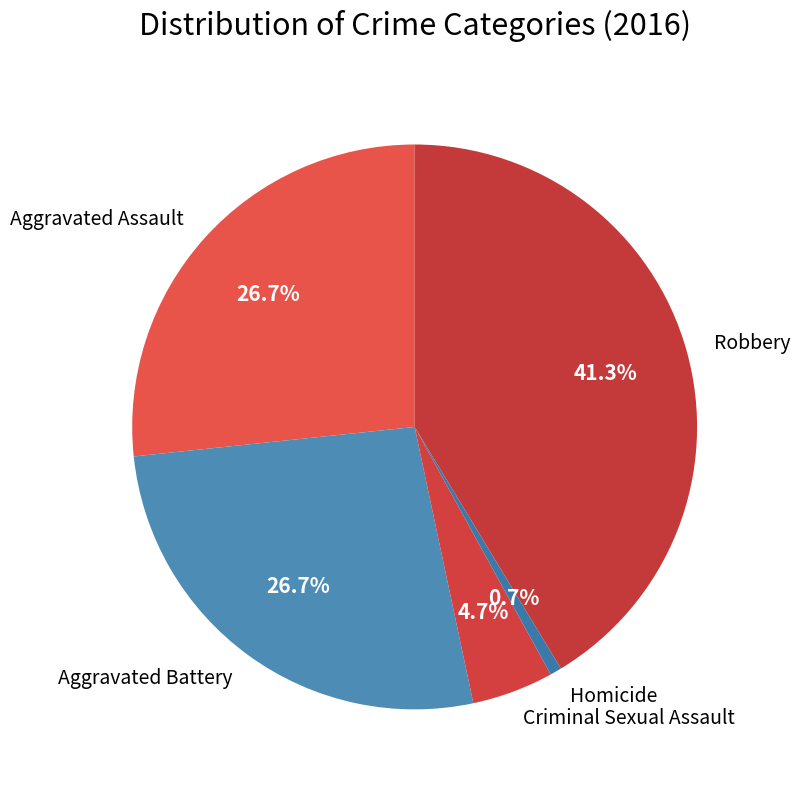

How much of the chart is everything except Criminal Sexual Assault?

95.3%